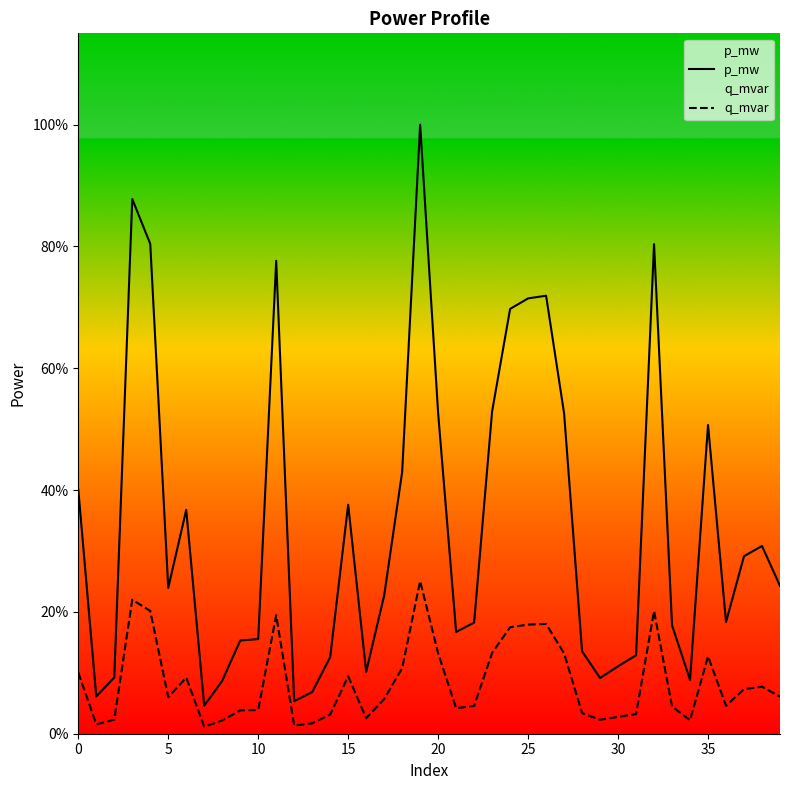

At how many categories does at least one series exceed 0?

40